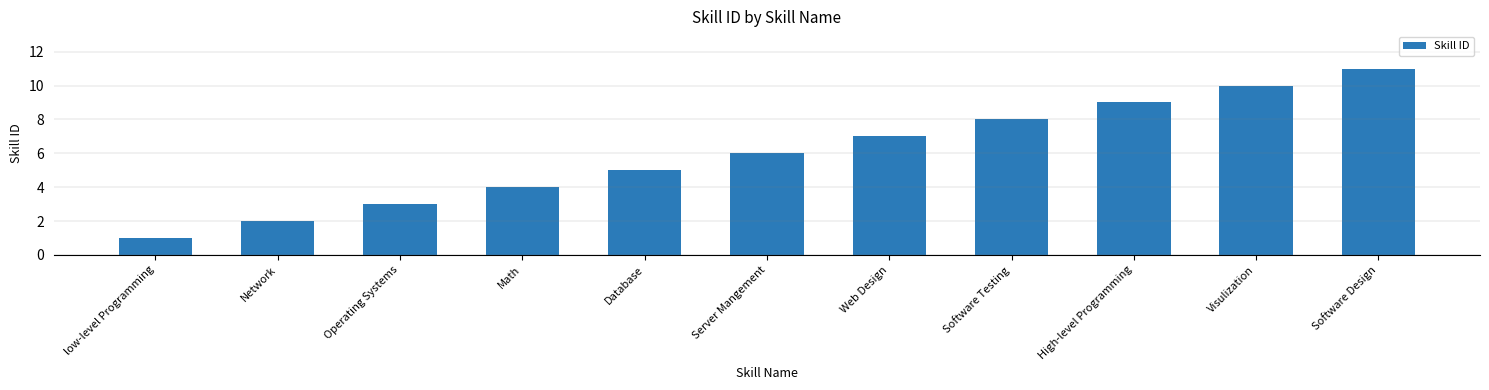

The chart shows a value of 6 at Server Mangement. True or false?

True